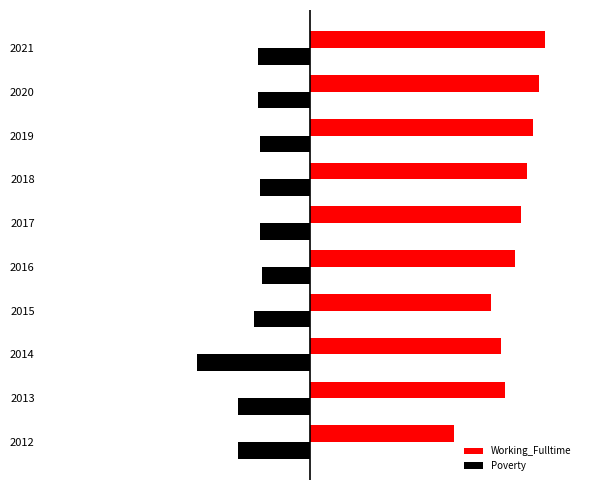

What are all the series names shown in the legend?

Working_Fulltime, Poverty